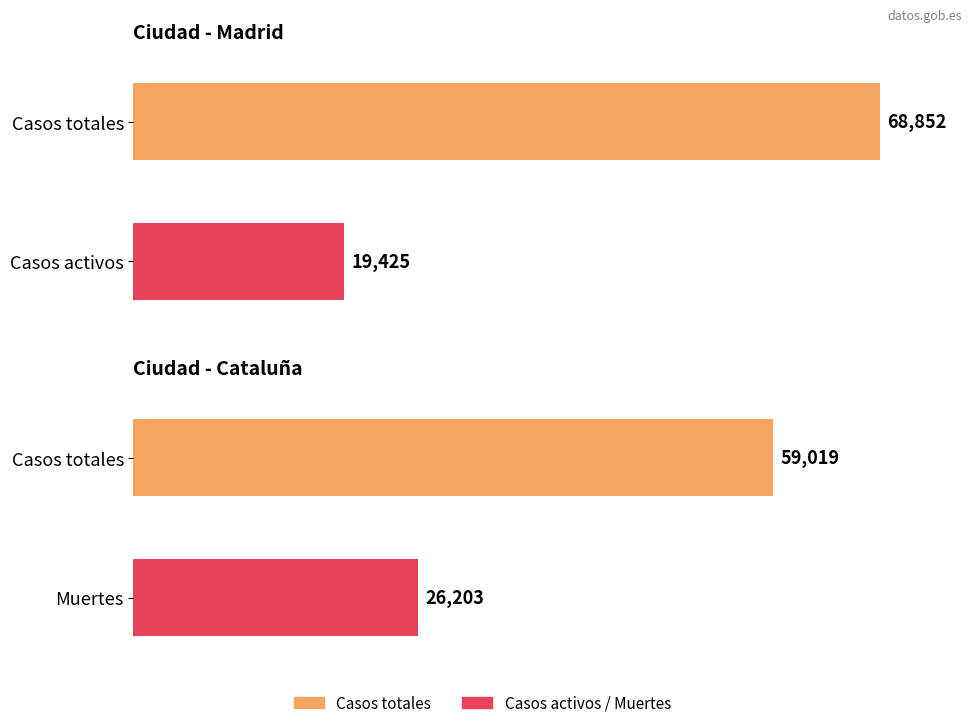

Which series has the largest range (max minus min)?

Casos totales